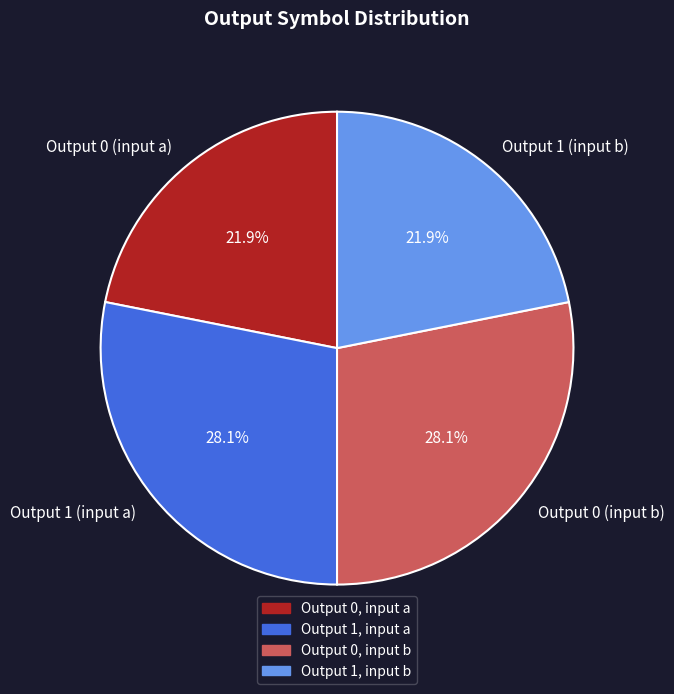

Is there a majority slice in this chart?

No